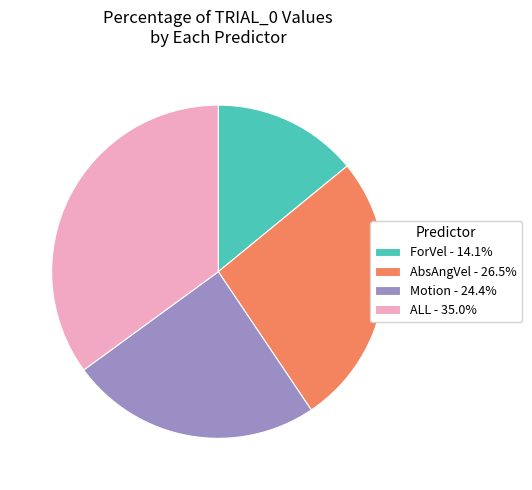

Which has a higher value, ForVel or Motion?

Motion